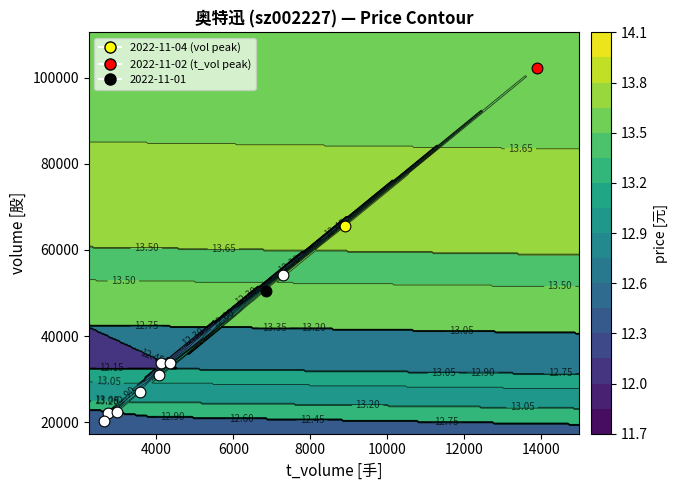

True or false: 2022-10-27 has a value of 4364.0 at t_volume.

True